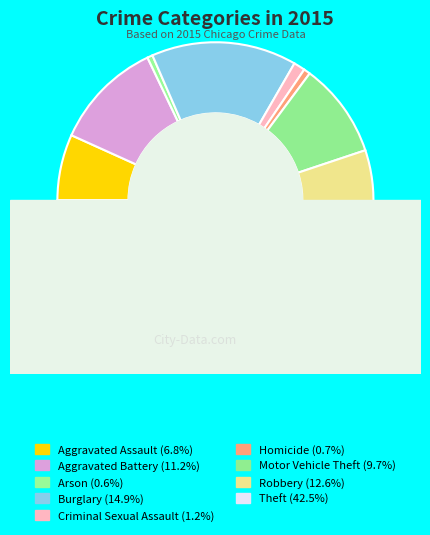

Does Burglary account for over 50% of the chart?

No